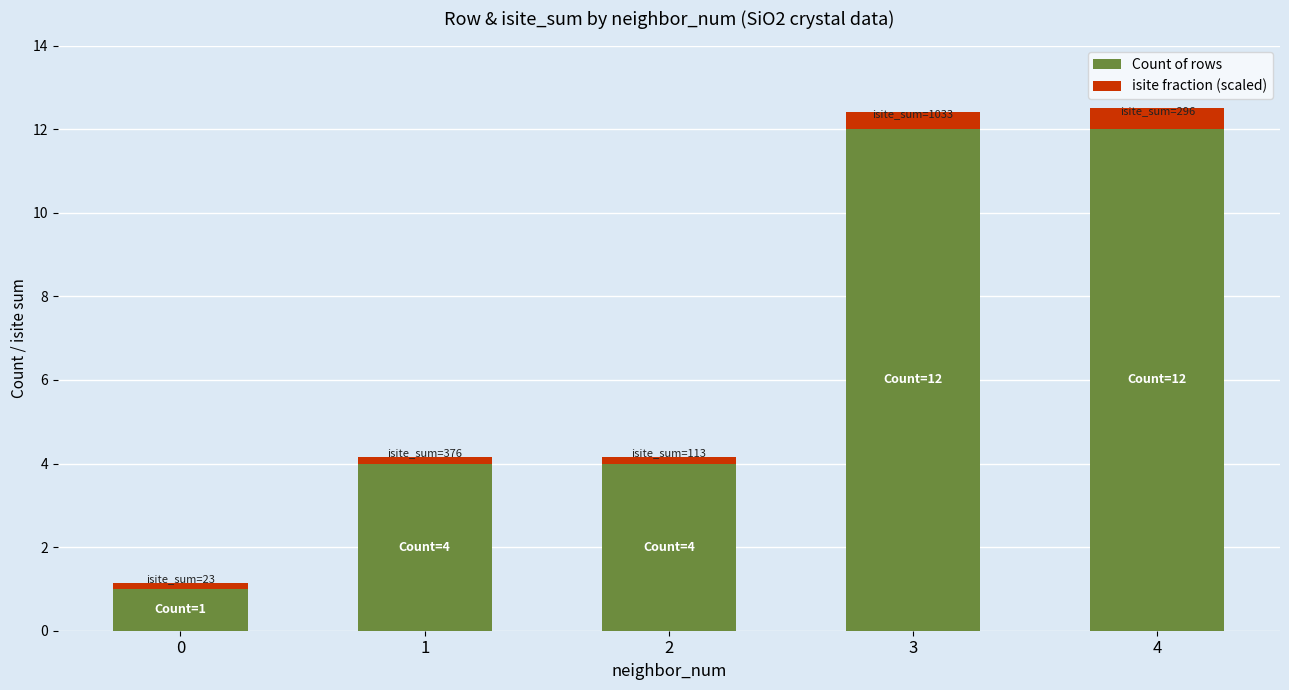

What is the total value across all series at 4?

12.5